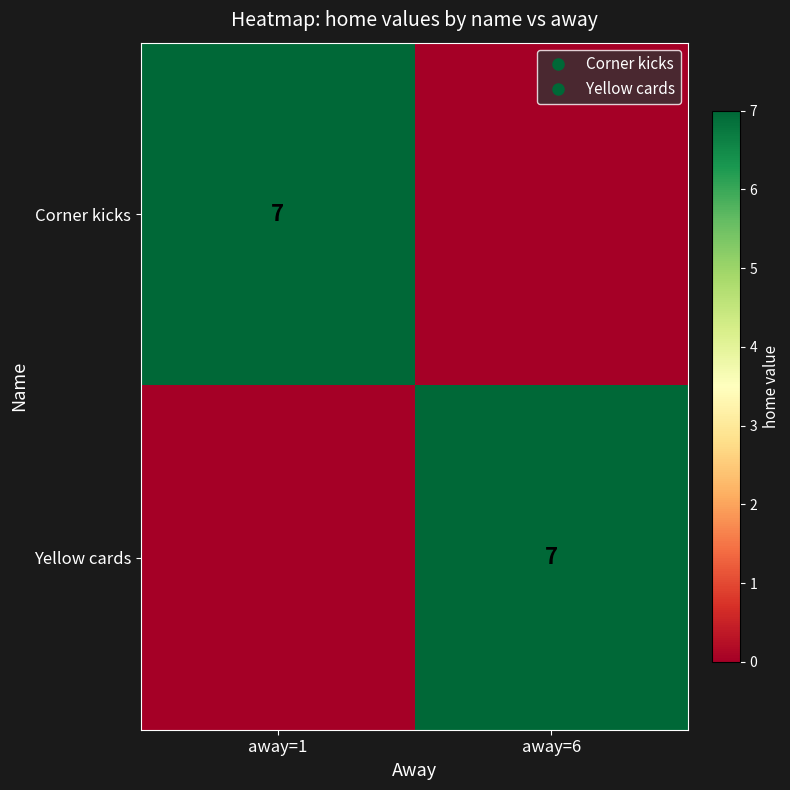

What is the difference between the highest and lowest values at away=1?

7